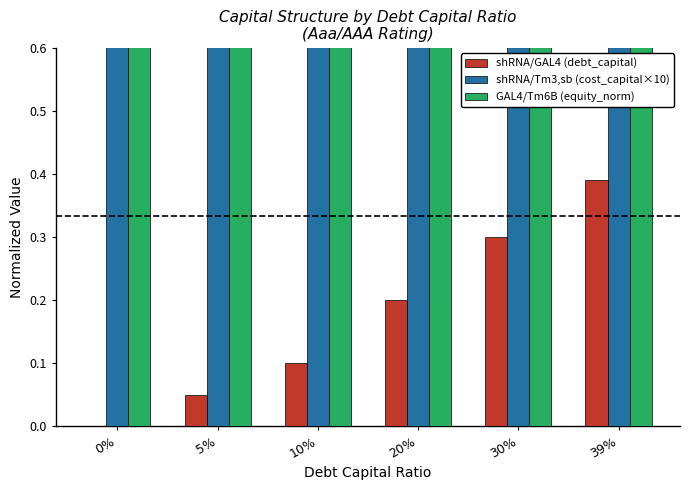

The shRNA/GAL4 (debt_capital) series shows 0.1 at 20%. True or false?

False